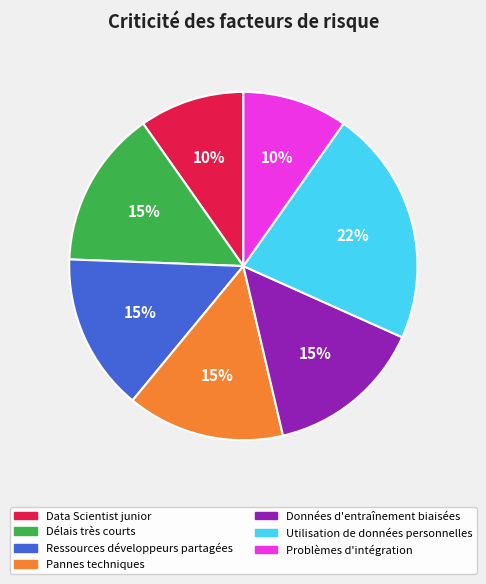

To the nearest percent, what is the difference between the largest and smallest slice percentages?

12%